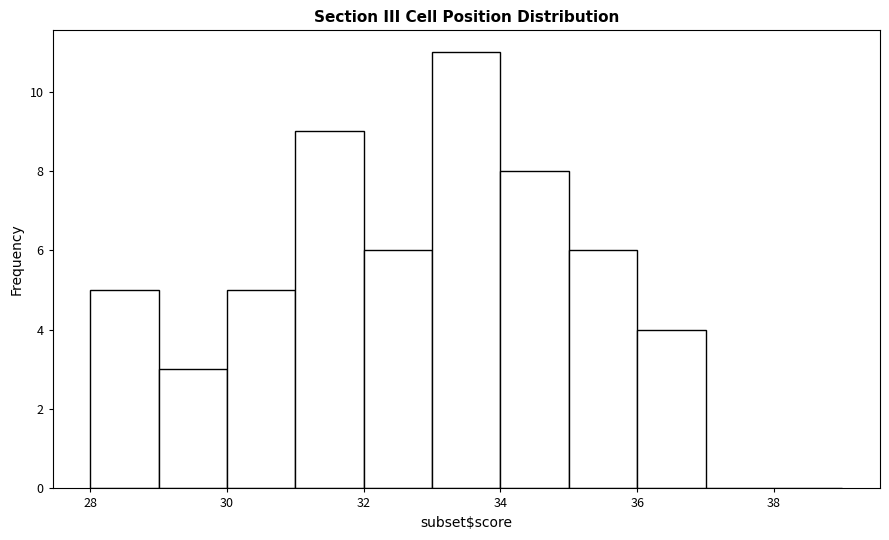

How tall is the bar that spans 32 to 33 on the x-axis? The values are not printed on the chart, so give them approximately, as read against the axis.

6